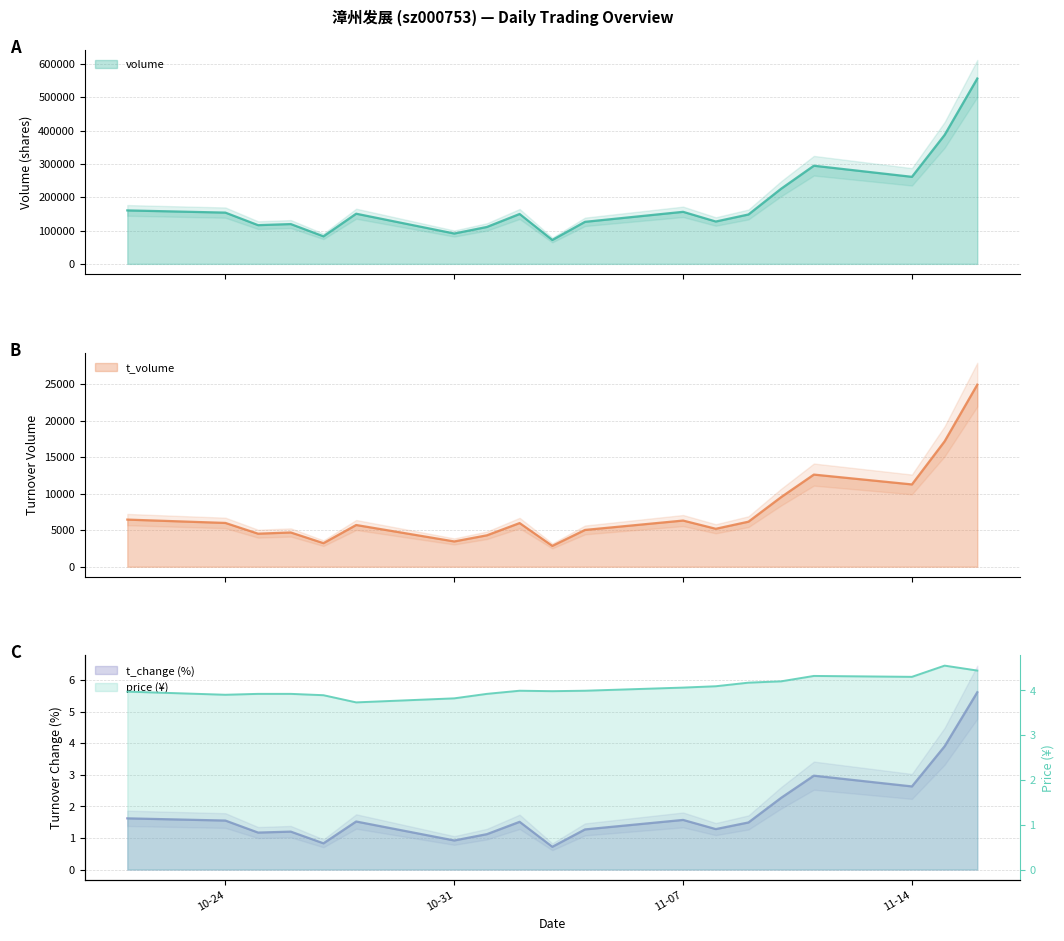

What is the difference between the maximum and minimum values in the t_volume series?

22085.0